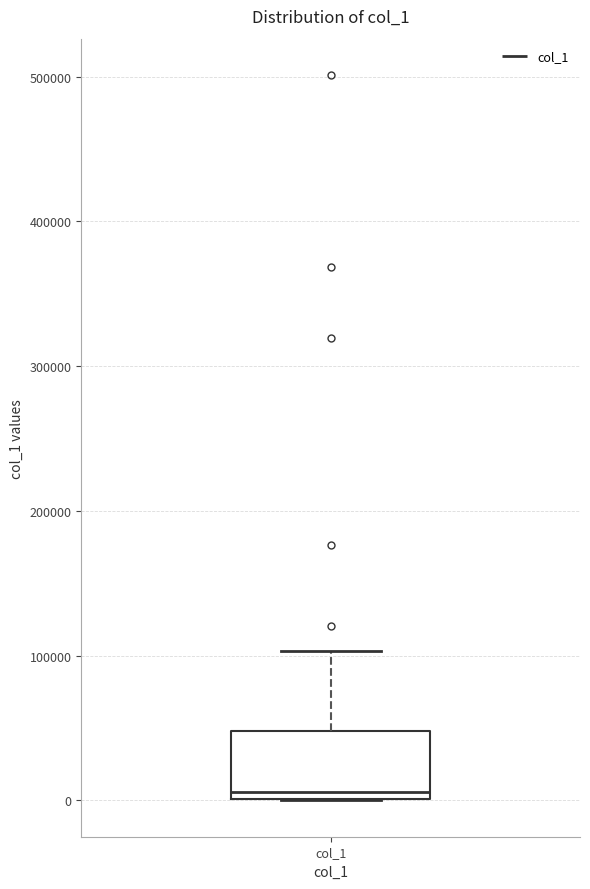

Transcribe this box plot: give where the median line is, the range the box spans, and where the two whiskers end, as read against the y-axis. The values are not printed on the chart, so give them approximately, as read against the axis.

median 10000, box 0 to 50000, whiskers 0 to 100000